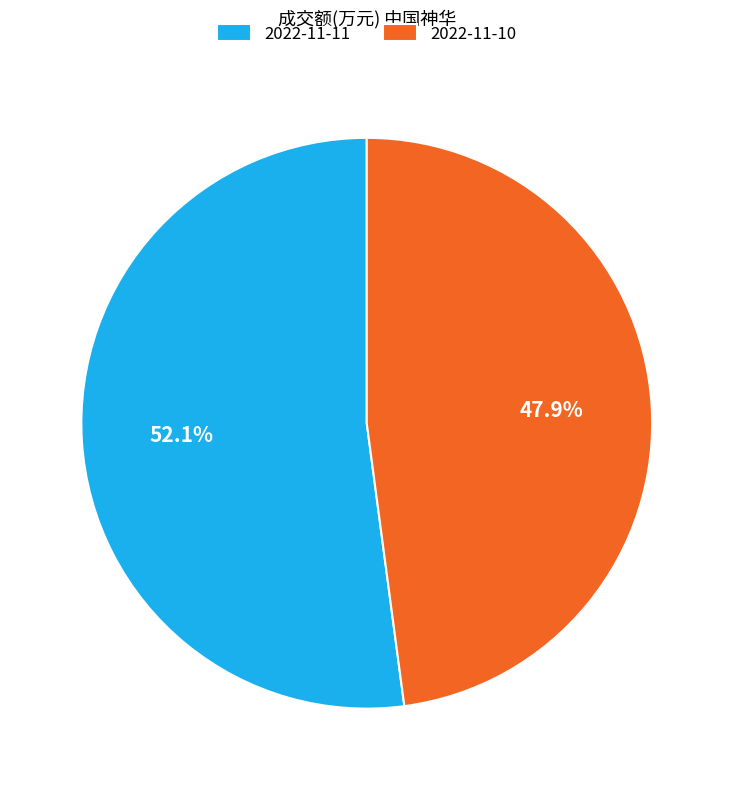

Combined, what portion of the pie is 2022-11-11 and 2022-11-10?

100.0%